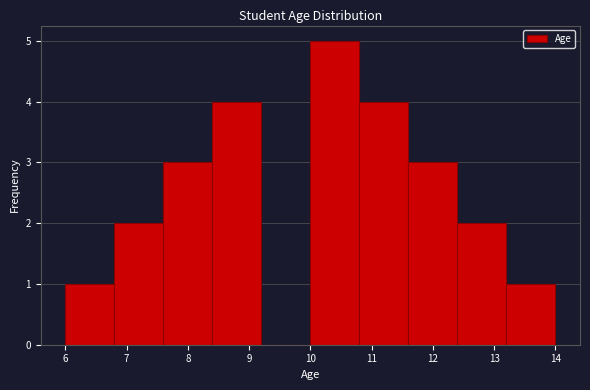

Reading left to right, transcribe this chart: for each bar, give the range it covers on the x-axis and its height. The values are not printed on the chart, so give them approximately, as read against the axis.

6.0 to 6.8: 1
6.8 to 7.6: 2
7.6 to 8.4: 3
8.4 to 9.2: 4
9.2 to 10.0: 0
10.0 to 10.8: 5
10.8 to 11.6: 4
11.6 to 12.4: 3
12.4 to 13.2: 2
13.2 to 14.0: 1